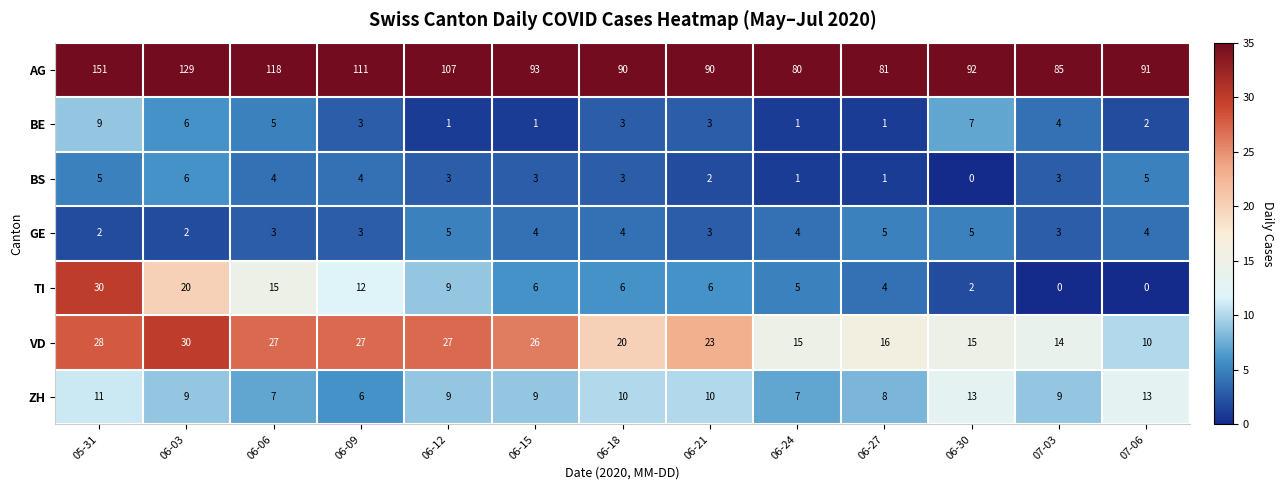

At which category is the sum across all series the highest?

05-31